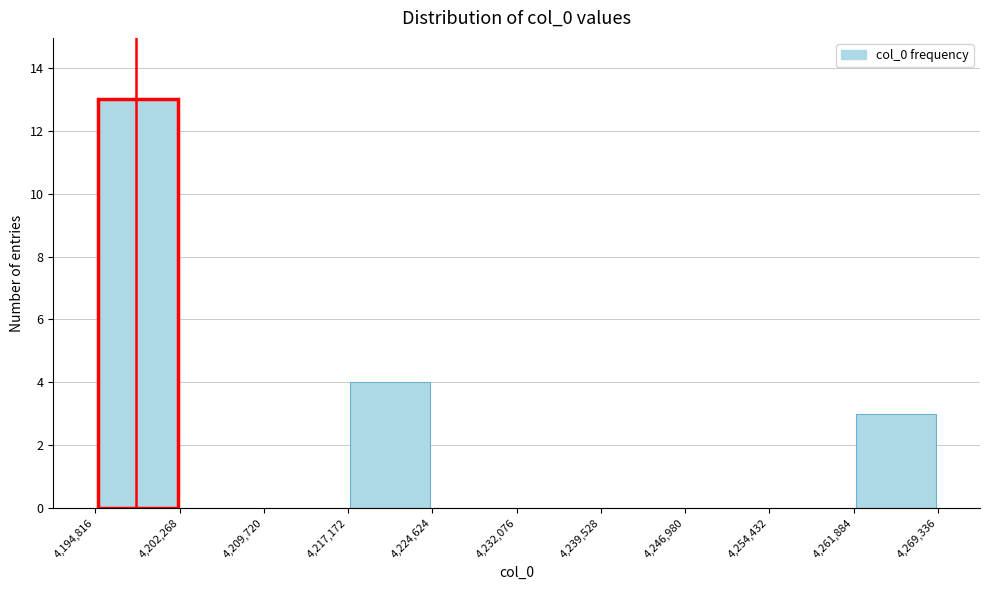

Which range on the x-axis has the tallest bar?

4,194,816 to 4,202,268